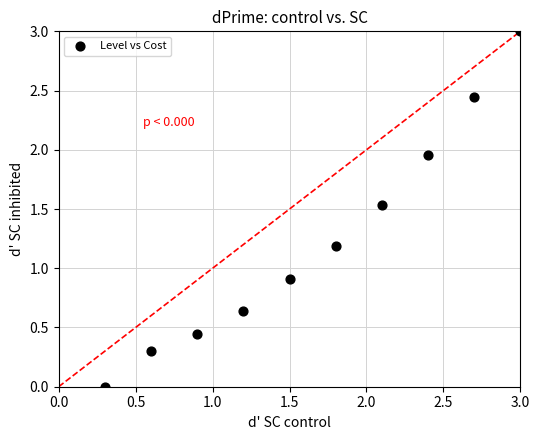

What Y value in the scatter plot is closest to 1?

0.9